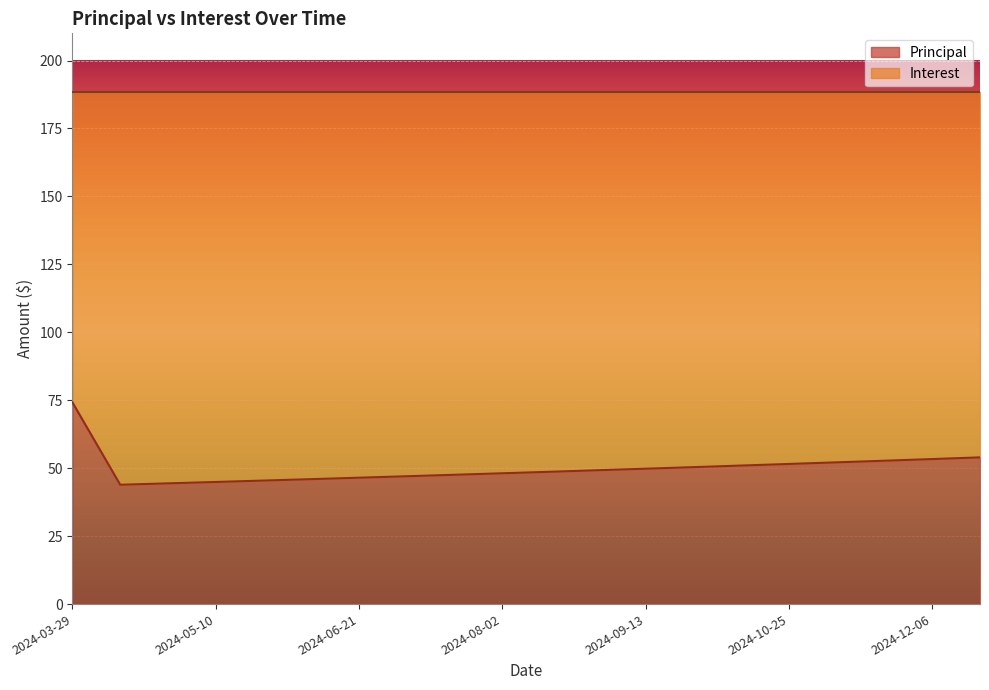

What position from the right is 2024-11-22?

3